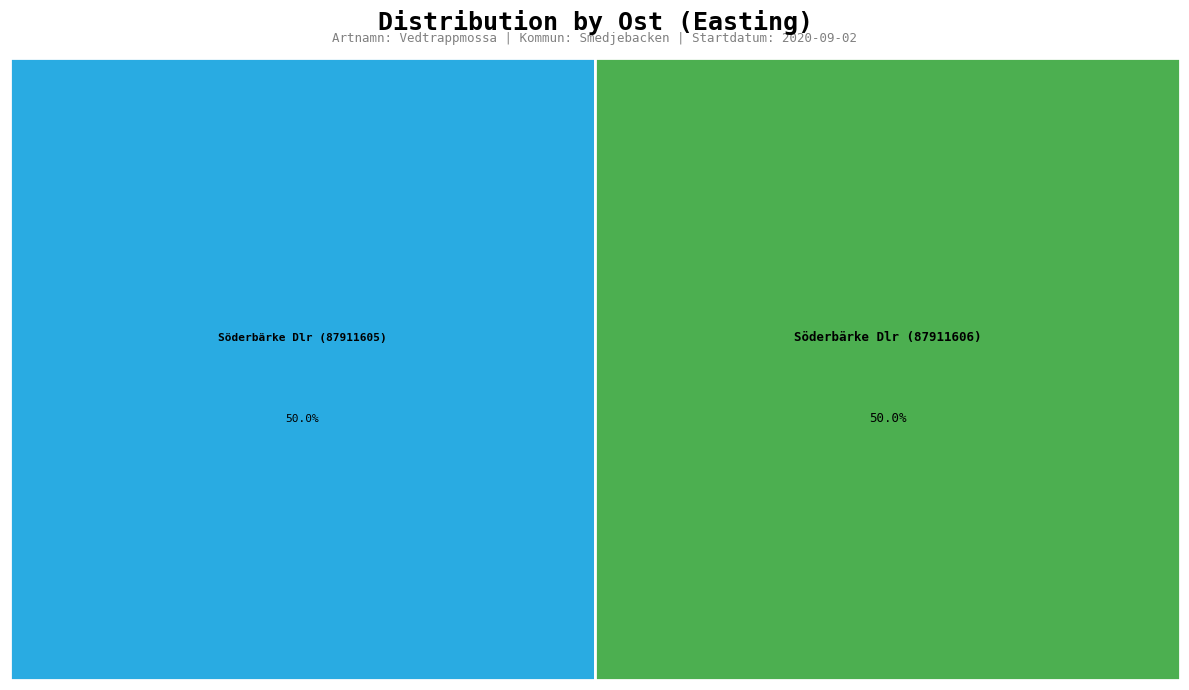

Combined, do Söderbärke Dlr (87911605) and Söderbärke Dlr (87911606) account for over 50%?

Yes